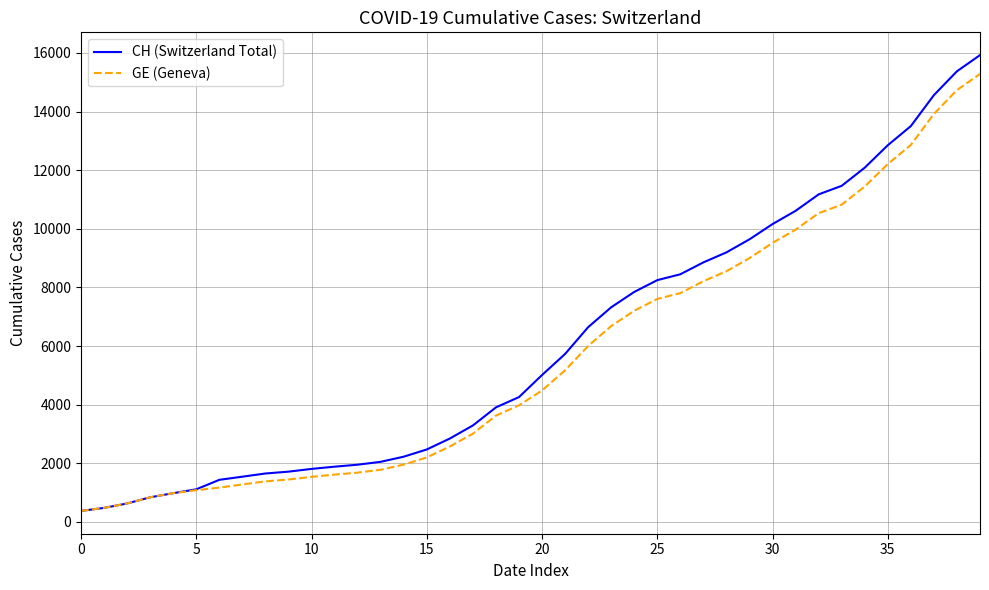

Which series has the widest spread of values?

CH (Switzerland Total)